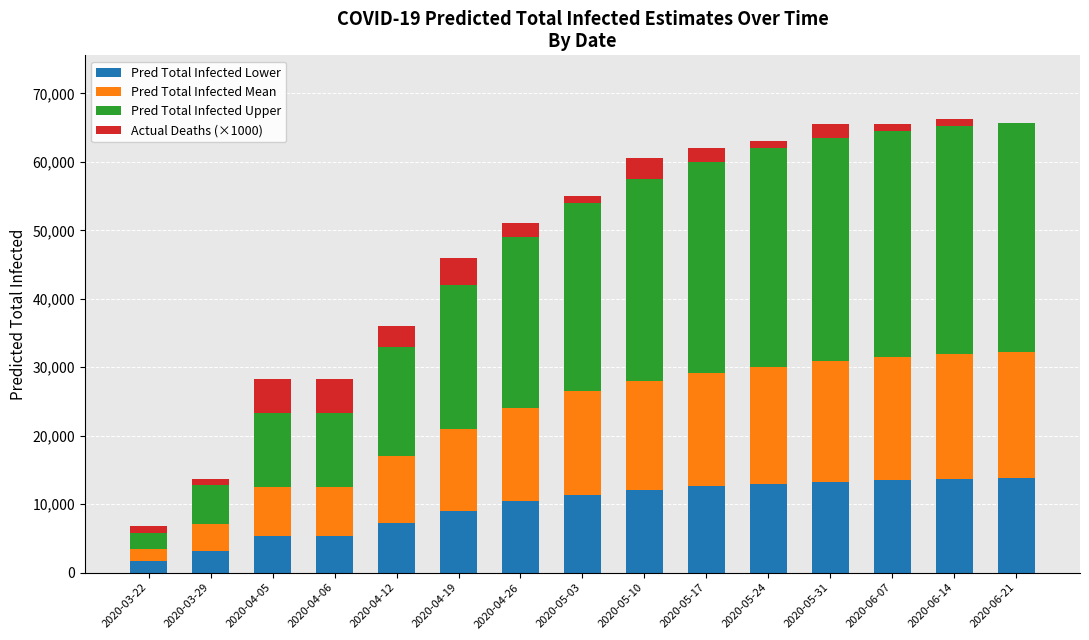

Does the chart contain stacked bars?

Yes